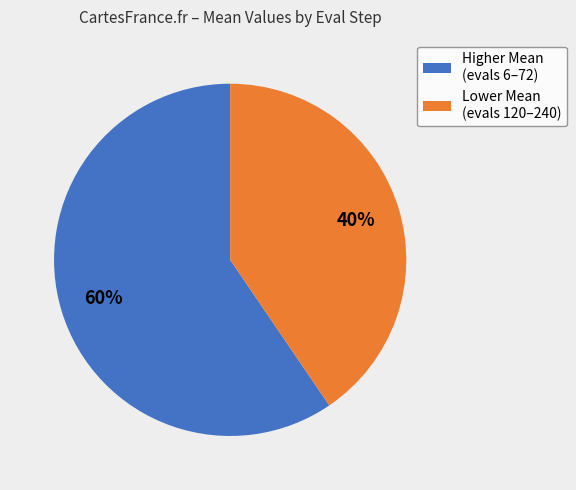

How many slices are in this pie chart?

2